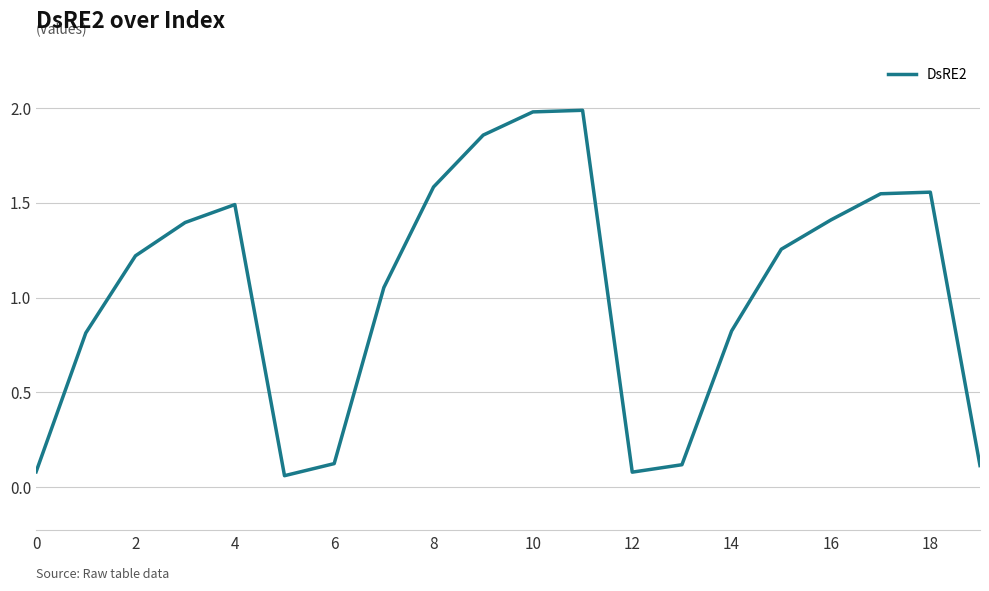

What is the maximum value shown in the chart?

2.0